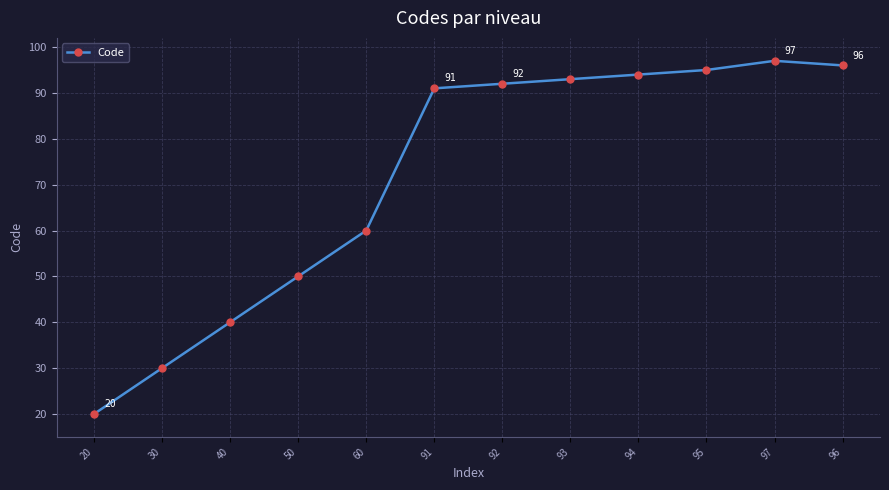

How many interior local peaks (higher than both neighbors) does the data have?

1